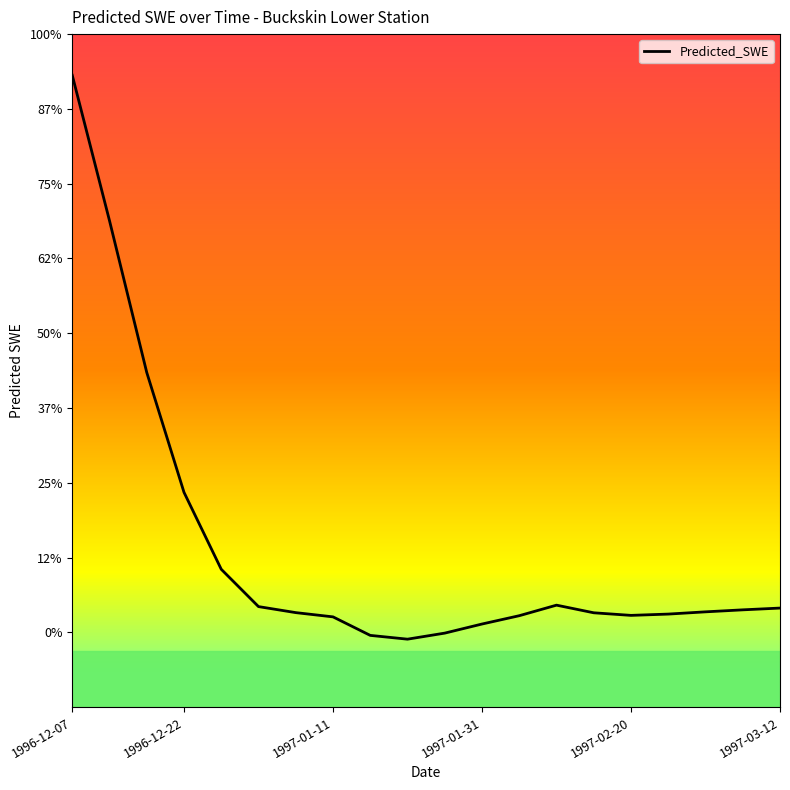

What is the smallest value displayed?

-1.8